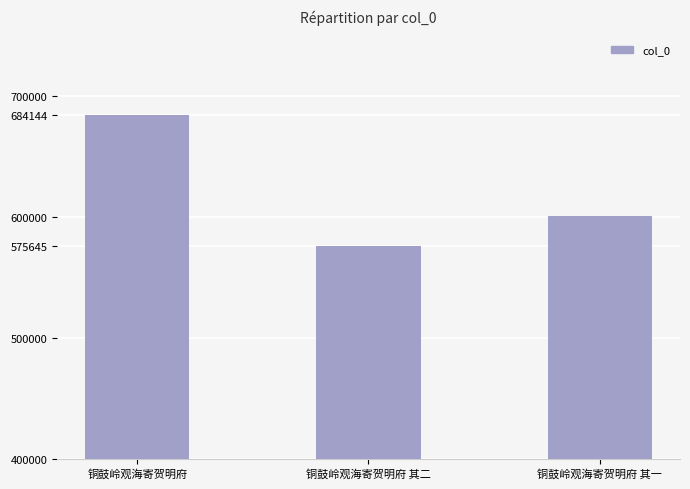

Rank the categories by value from highest to lowest.

铜鼓岭观海寄贺明府, 铜鼓岭观海寄贺明府 其一, 铜鼓岭观海寄贺明府 其二